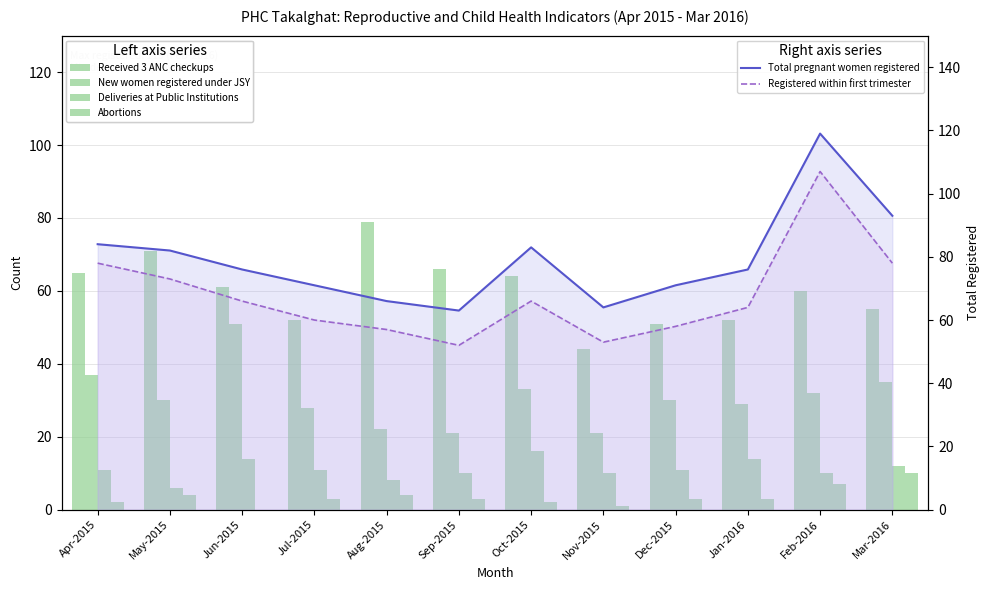

List the labels in order of Abortions value, largest first.

Mar-2016, Feb-2016, May-2015, Aug-2015, Jul-2015, Sep-2015, Dec-2015, Jan-2016, Apr-2015, Oct-2015, Nov-2015, Jun-2015